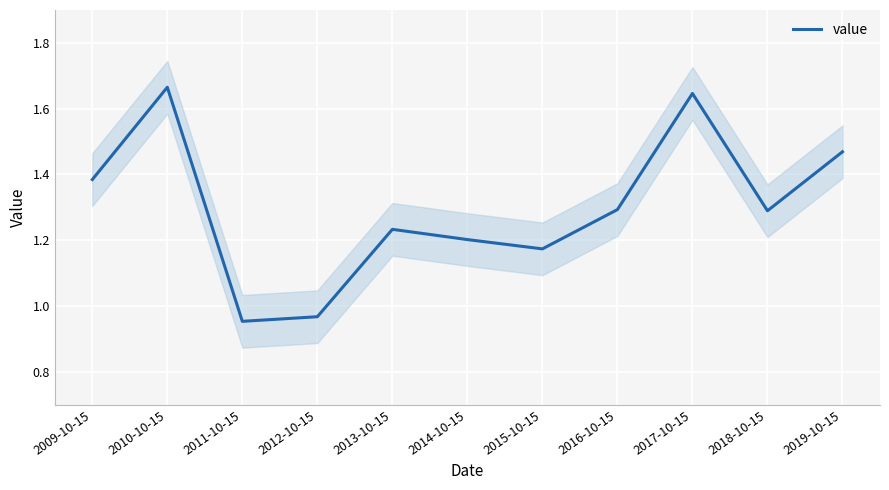

True or false: the data shows 1.6 at 2017-10-15.

True